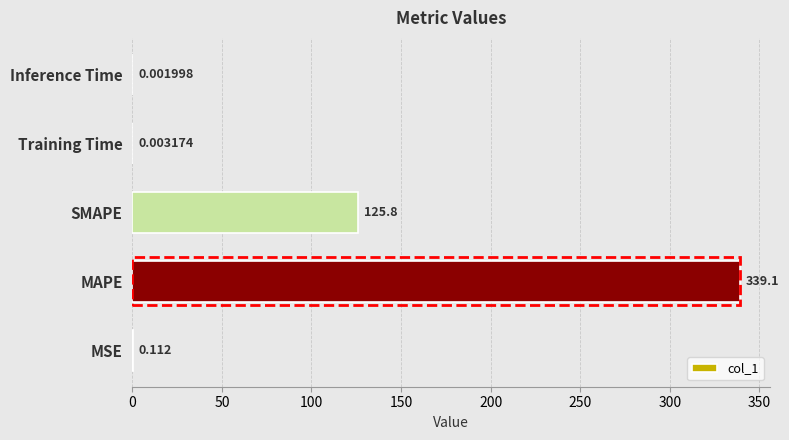

Between MSE and Inference Time, which is larger?

MSE